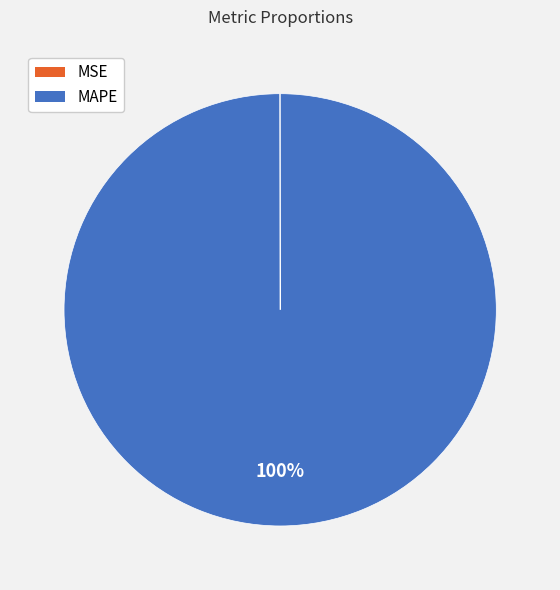

What percentage is the MAPE slice, to the nearest percent?

100%